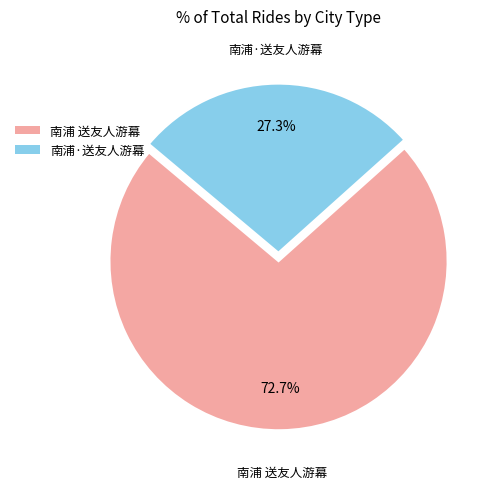

What is the largest slice in the pie chart?

南浦 送友人游幕